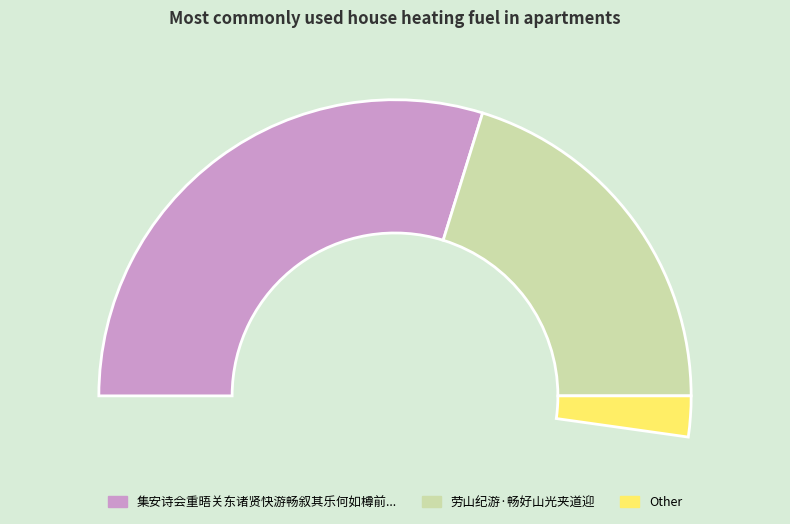

Does 集安诗会重晤关东诸贤快游畅叙其乐何如樽前赋此步养根斋主元玉 represent more than half of the total?

Yes